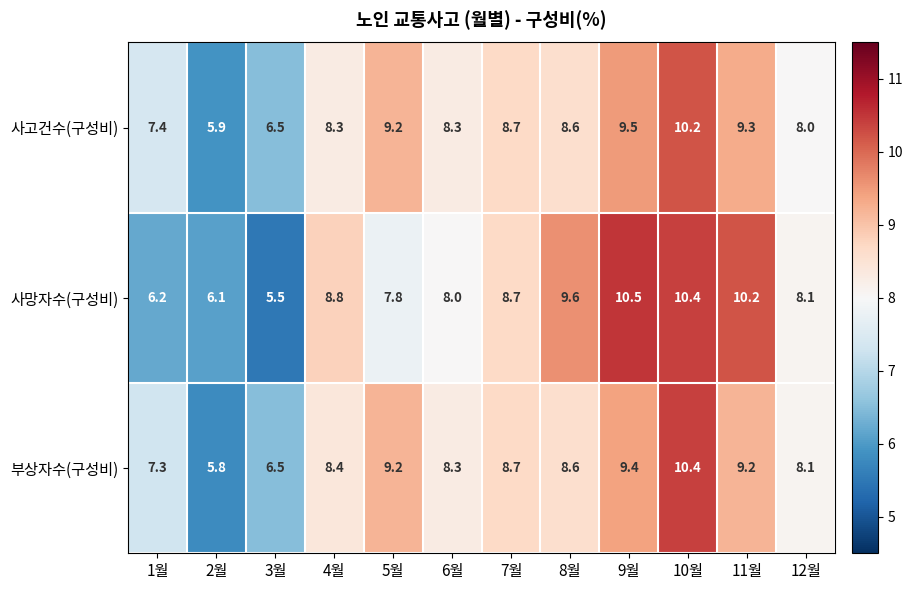

What is the spread (max minus min) of values at 11월?

1.0